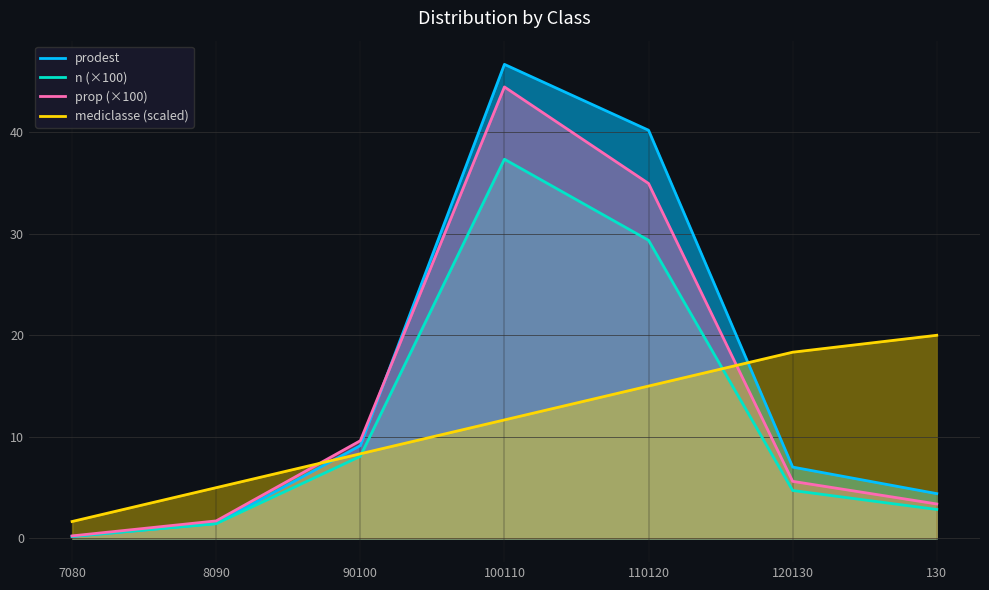

True or false: prodest has more than 0 points higher than both neighbors.

True